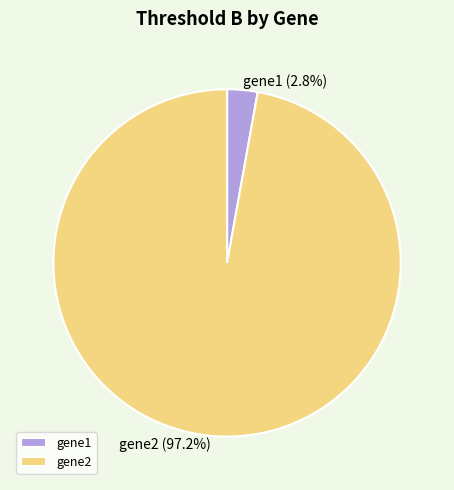

To the nearest percent, what is the difference between the gene2 and gene1 slice percentages?

94%